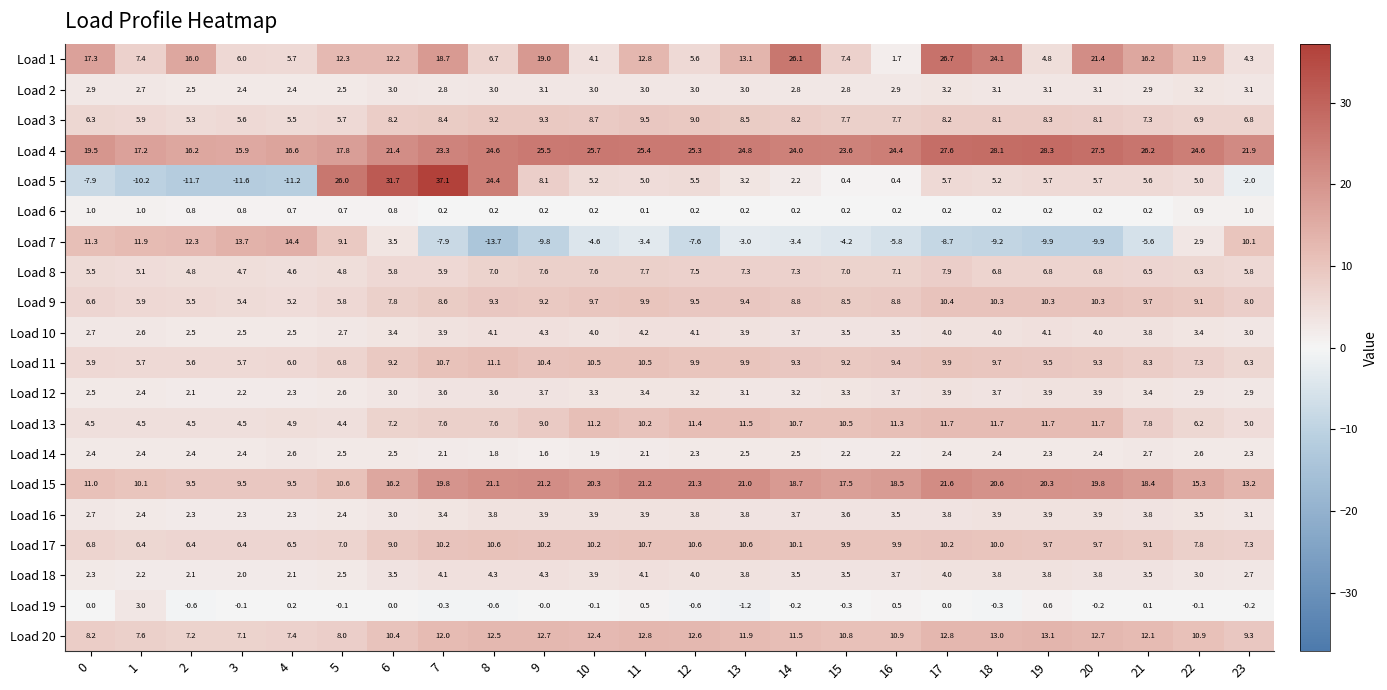

The Load 18 series shows 0.9 at 0. True or false?

False